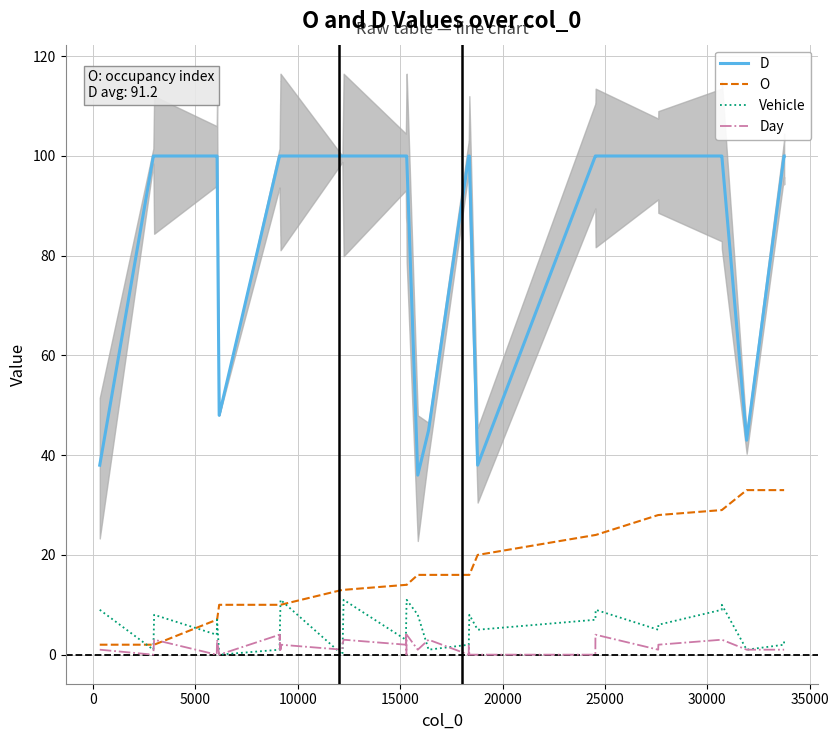

What is the minimum value for O?

2